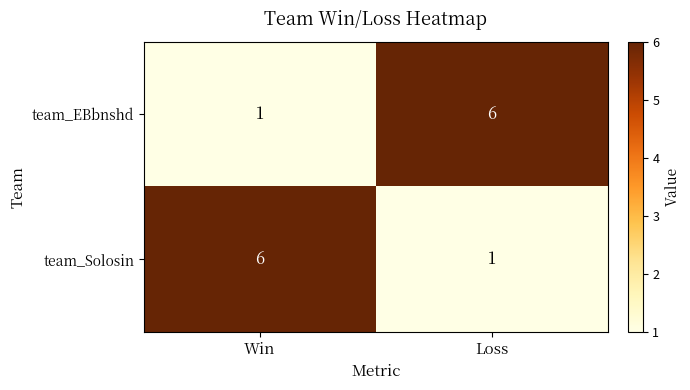

What value does the team_Solosin series have at Win?

6